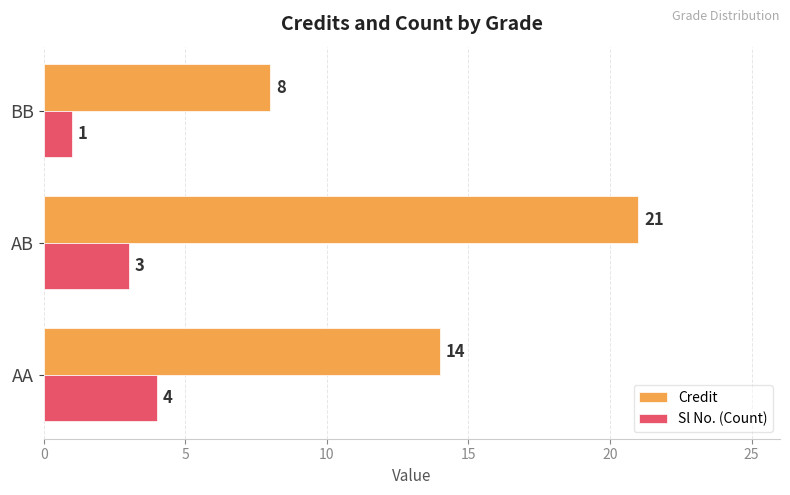

Which series has the largest total across all categories?

Credit